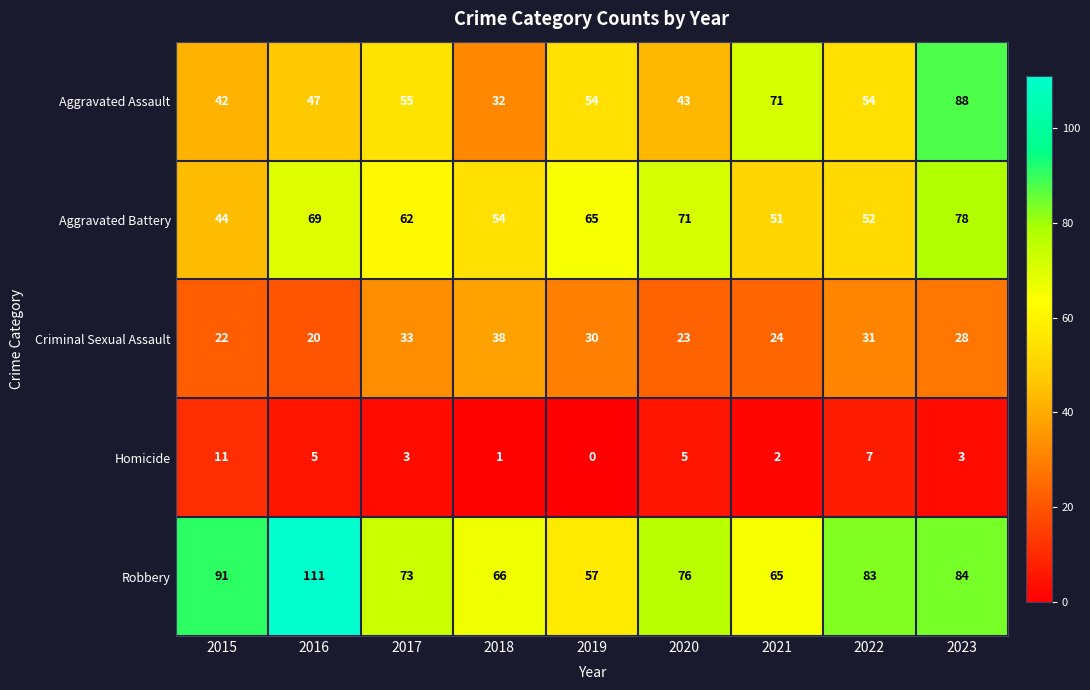

Between 2019 and 2021, which series saw the biggest shift?

Aggravated Assault